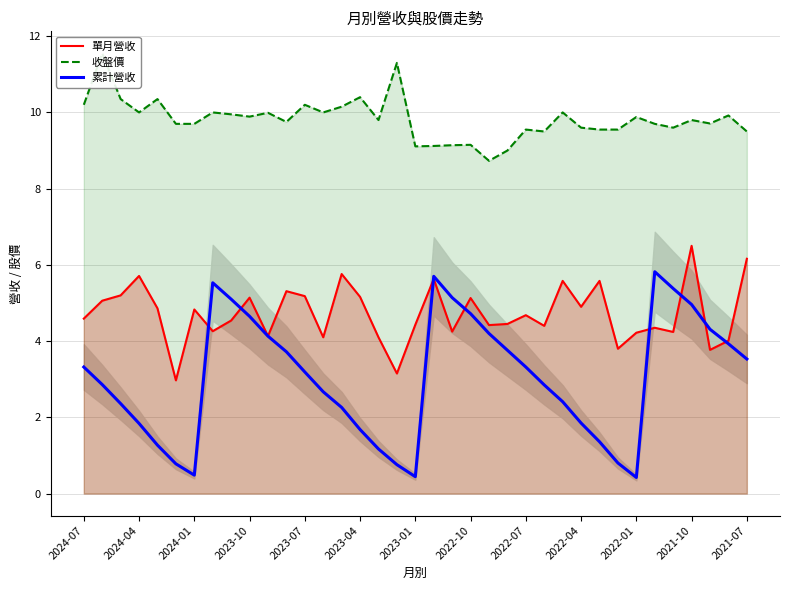

Reading left to right, what are all the values shown in this chart?

單月營收: 4.6	5.1	5.2	5.7	4.9	3.0	4.8	4.3	4.5	5.1	4.1	5.3	5.2	4.1	5.8	5.2	4.1	3.1	4.4	5.6	4.2	5.1	4.4	4.5	4.7	4.4	5.6	4.9	5.6	3.8	4.2	4.3	4.2	6.5	3.8	4.0	6.2
收盤價: 10.2	11.6	10.3	10.0	10.3	9.7	9.7	10.0	9.9	9.9	10.0	9.8	10.2	10.0	10.2	10.4	9.8	11.3	9.1	9.1	9.1	9.2	8.7	9.0	9.6	9.5	10.0	9.6	9.6	9.6	9.9	9.7	9.6	9.8	9.7	9.9	9.5
累計營收: 3.3	2.9	2.4	1.8	1.3	0.8	0.5	5.5	5.1	4.7	4.1	3.7	3.2	2.7	2.3	1.7	1.2	0.8	0.4	5.7	5.1	4.7	4.2	3.8	3.3	2.9	2.4	1.9	1.4	0.8	0.4	5.8	5.4	5.0	4.3	3.9	3.5